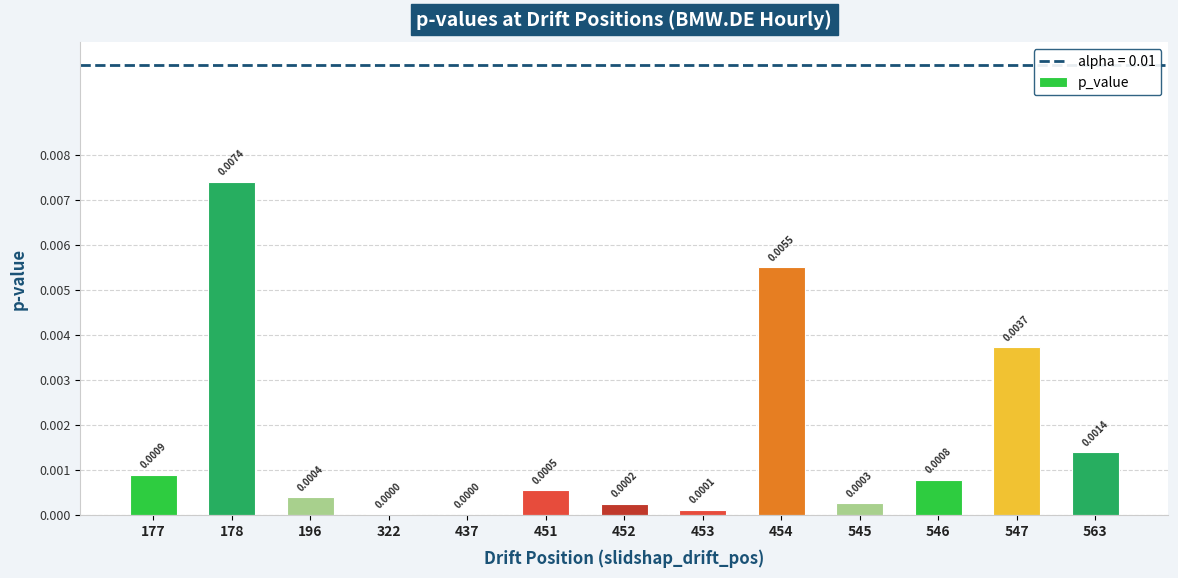

Are the bars horizontal?

No